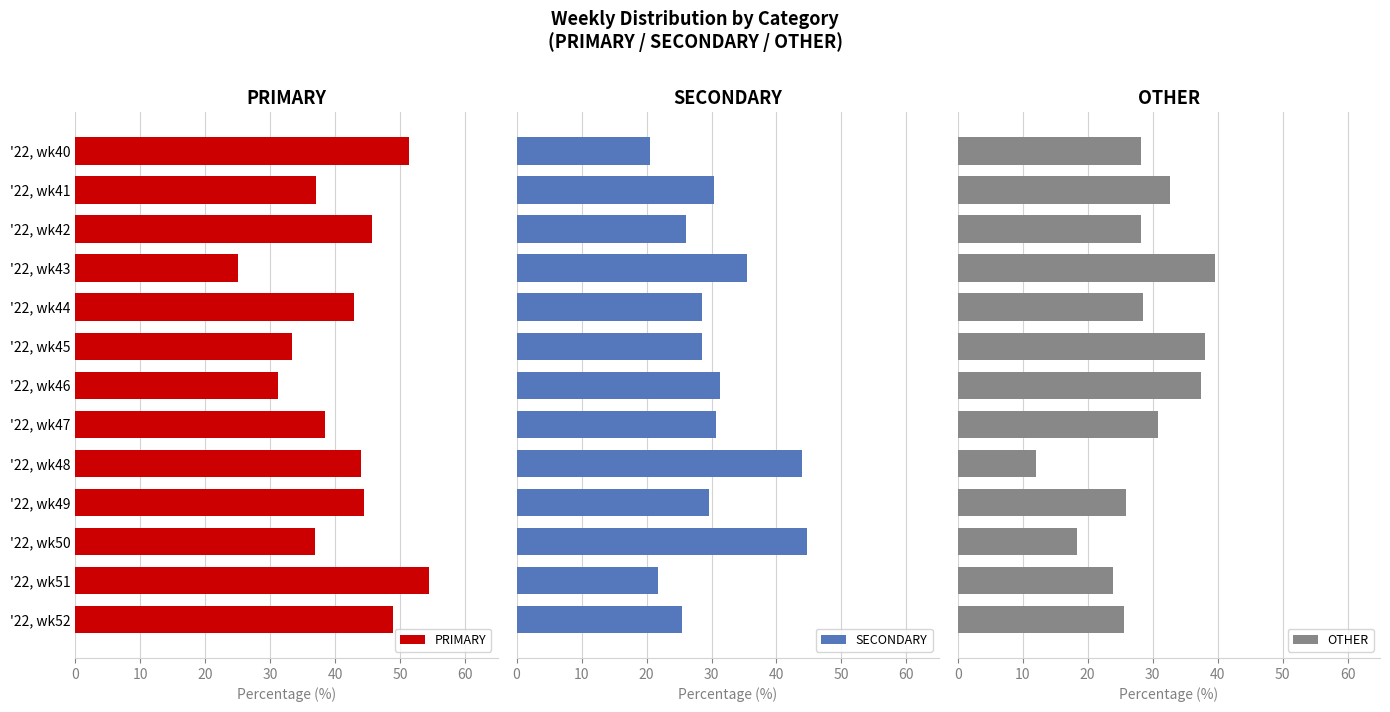

What is the maximum value for PRIMARY?

54.3